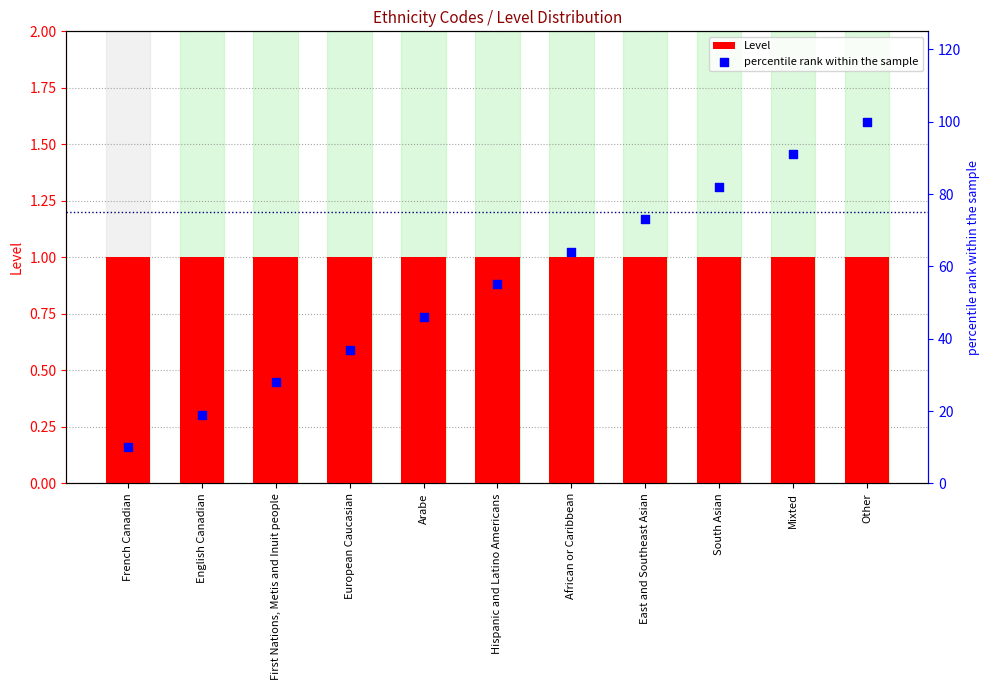

What are all the series names shown in the legend?

Level, percentile rank within the sample